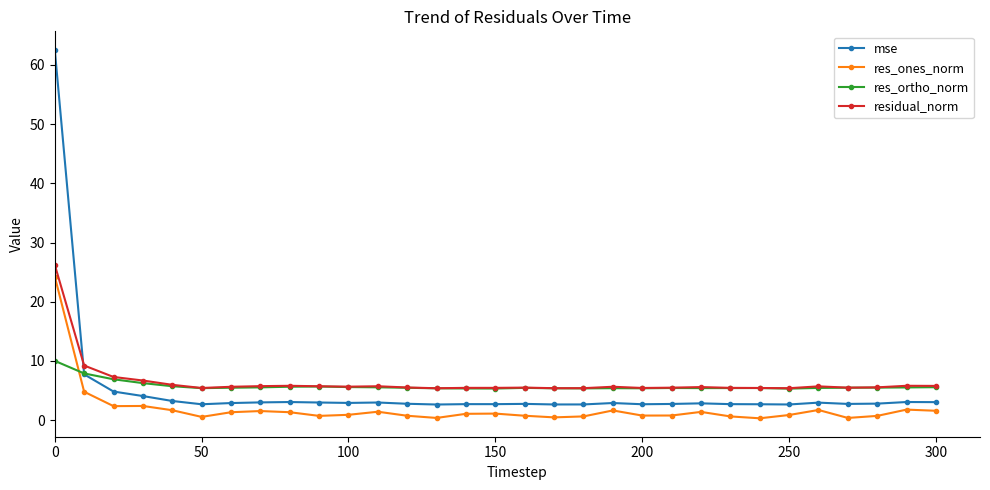

What is the value of the mse point at the 14th from the left?

2.6